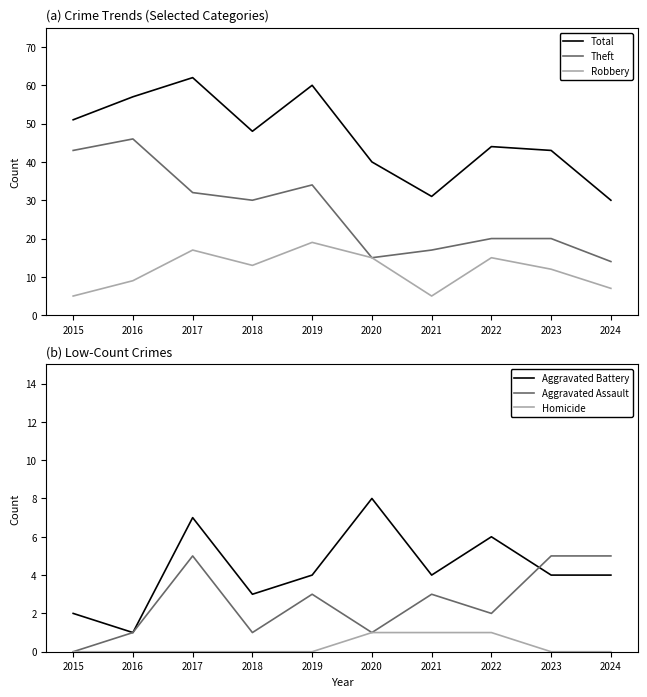

What is the difference between the Total values at 2017 and 2019?

2